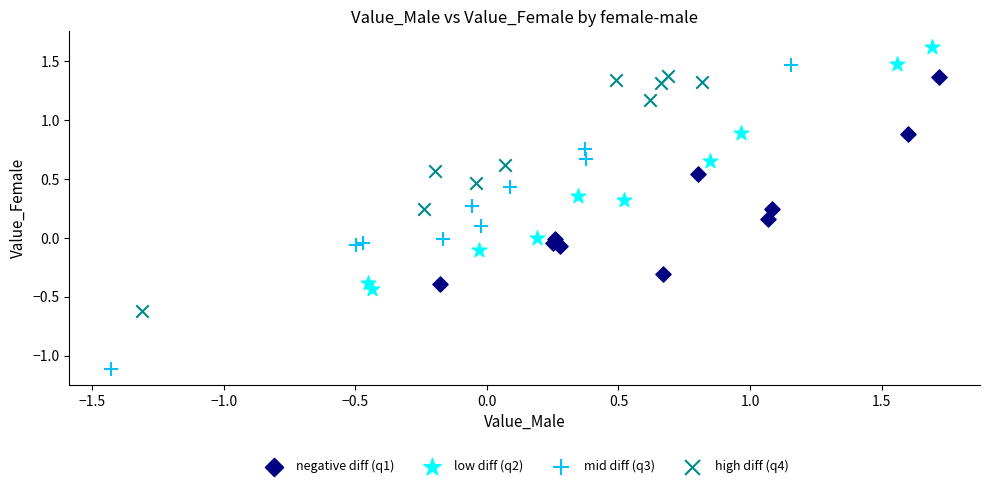

Which series contains the highest Y value?

low diff (q2)